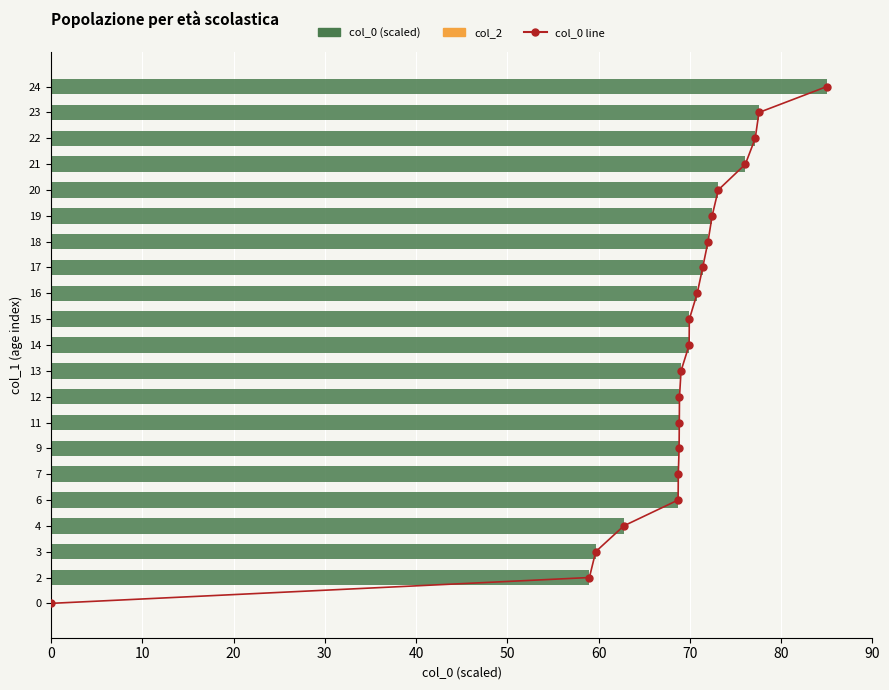

What are all the series names shown in the legend?

col_0 line, col_0 (scaled), col_2